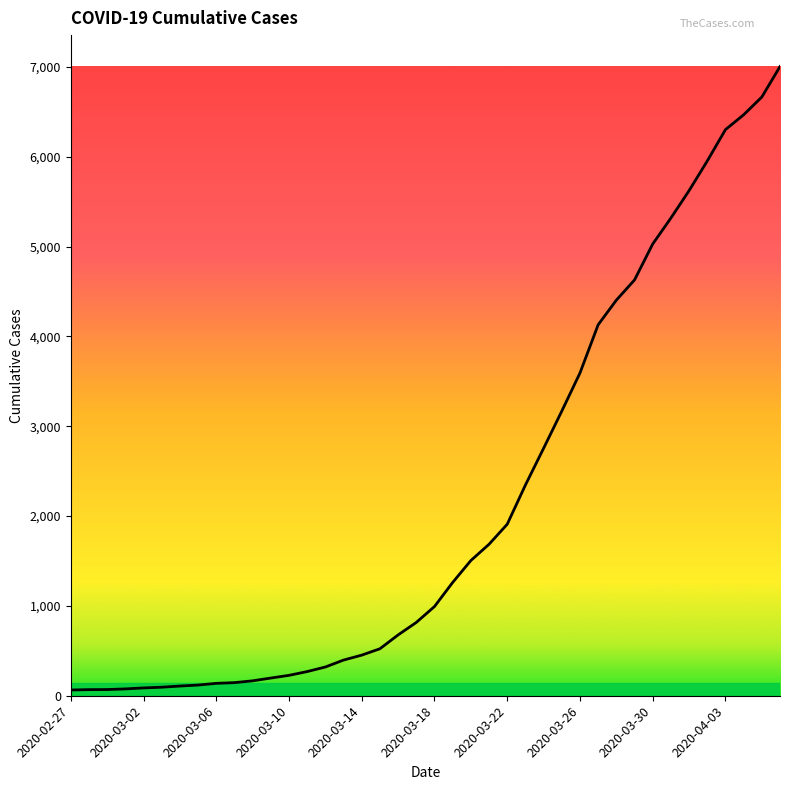

What is the difference between the maximum and minimum values?

6939